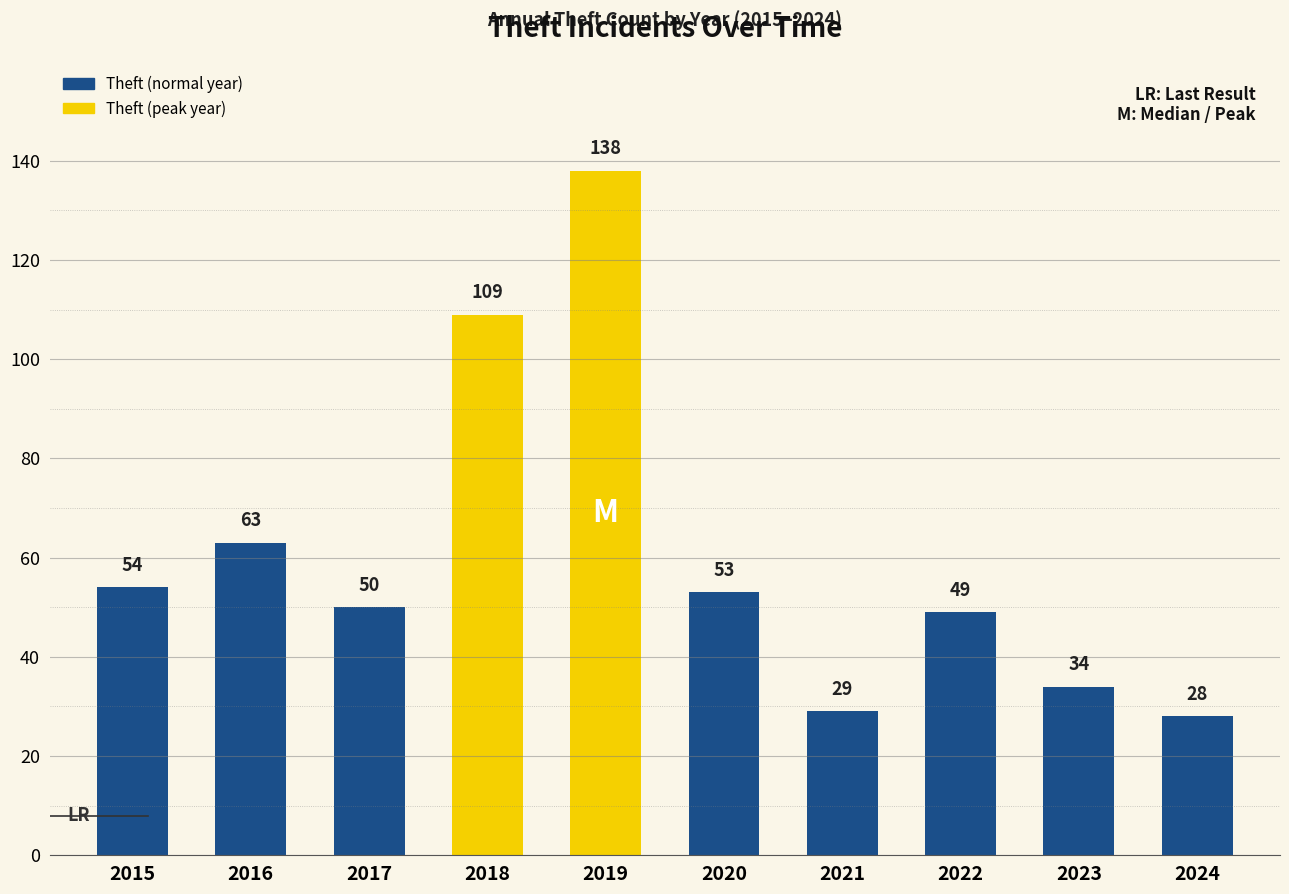

Which has a higher value, 2018 or 2023?

2018